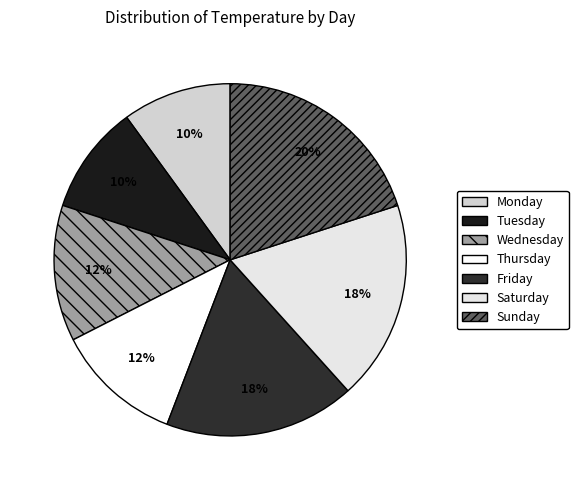

Does any single category account for the majority?

No